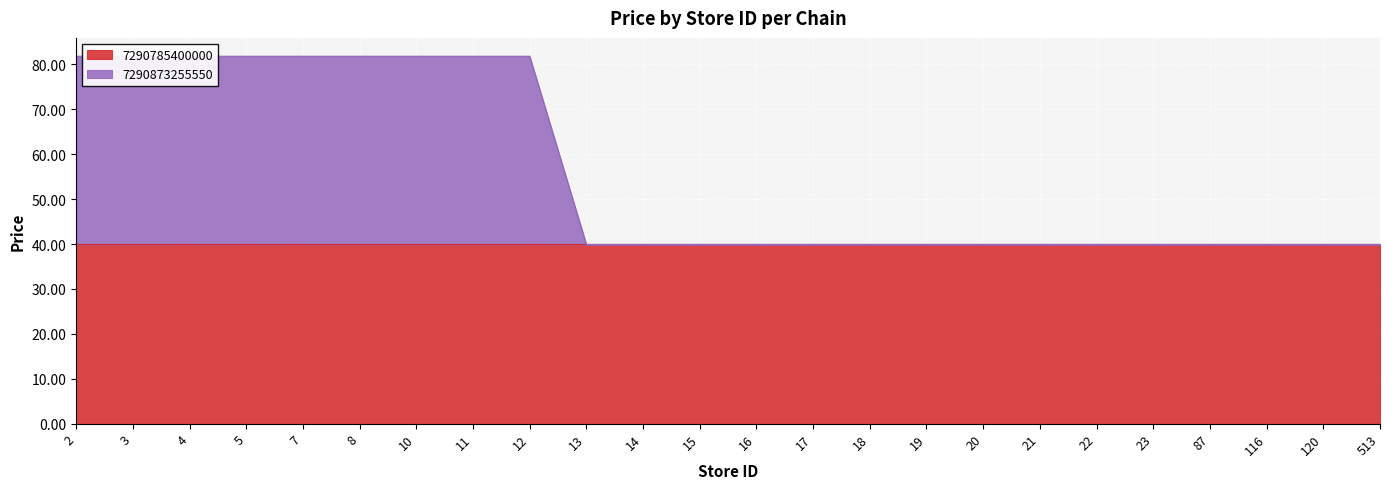

What is the minimum value shown in the chart?

39.9